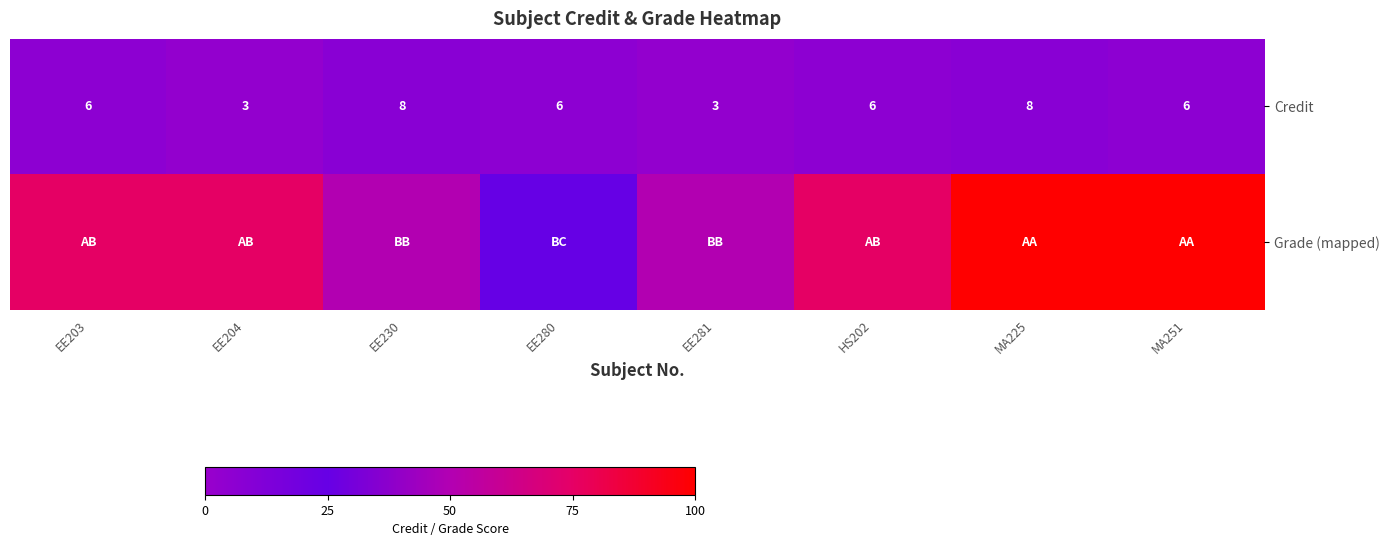

Read the Credit value at MA251.

6